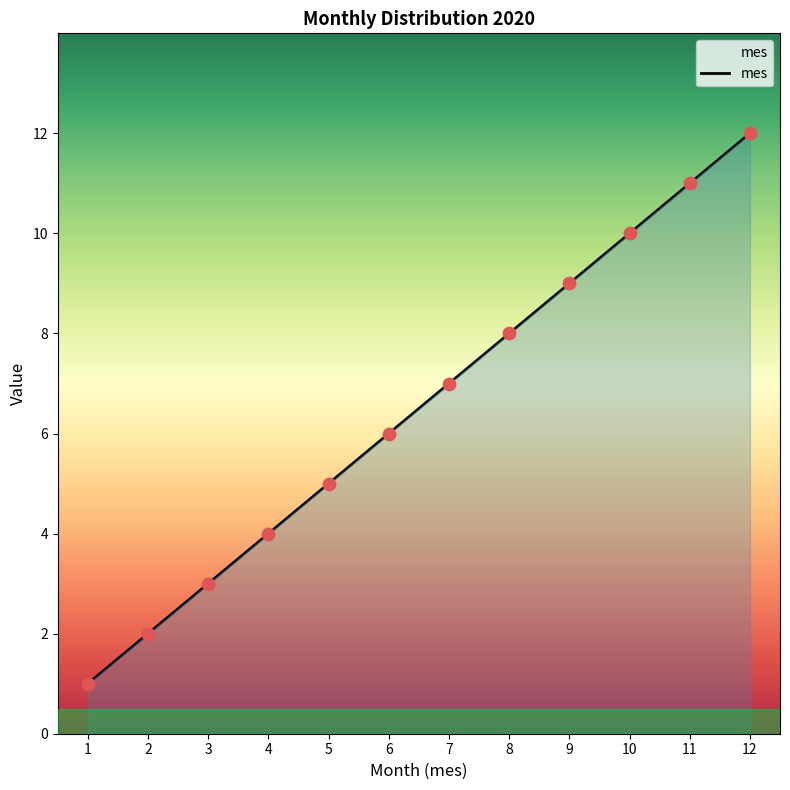

What is the change in value from 5 to 9?

+4